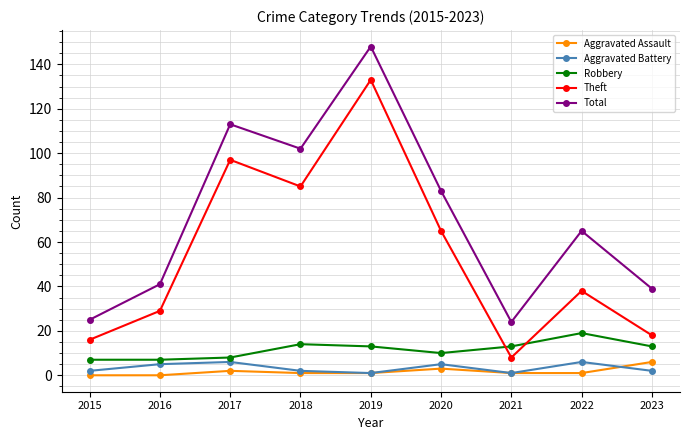

Rank the series at 2023 from highest to lowest value.

Total, Theft, Robbery, Aggravated Assault, Aggravated Battery